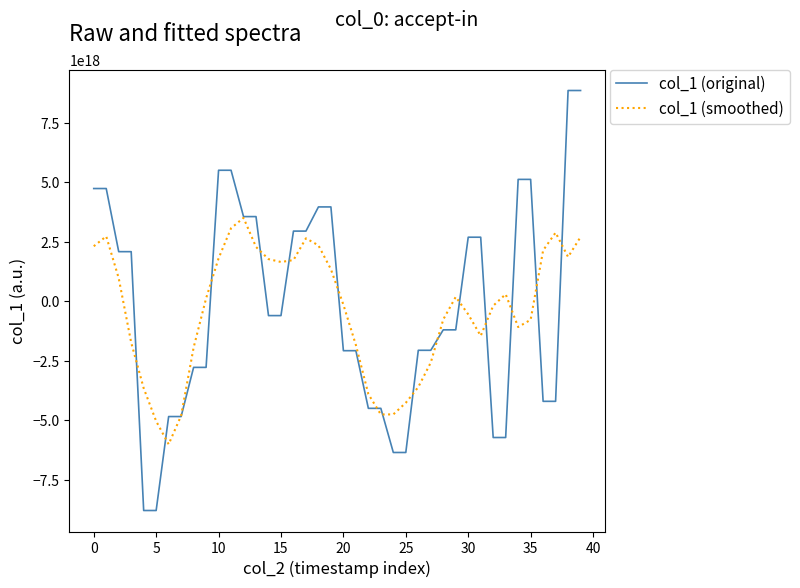

How many lines are shown in the chart?

2